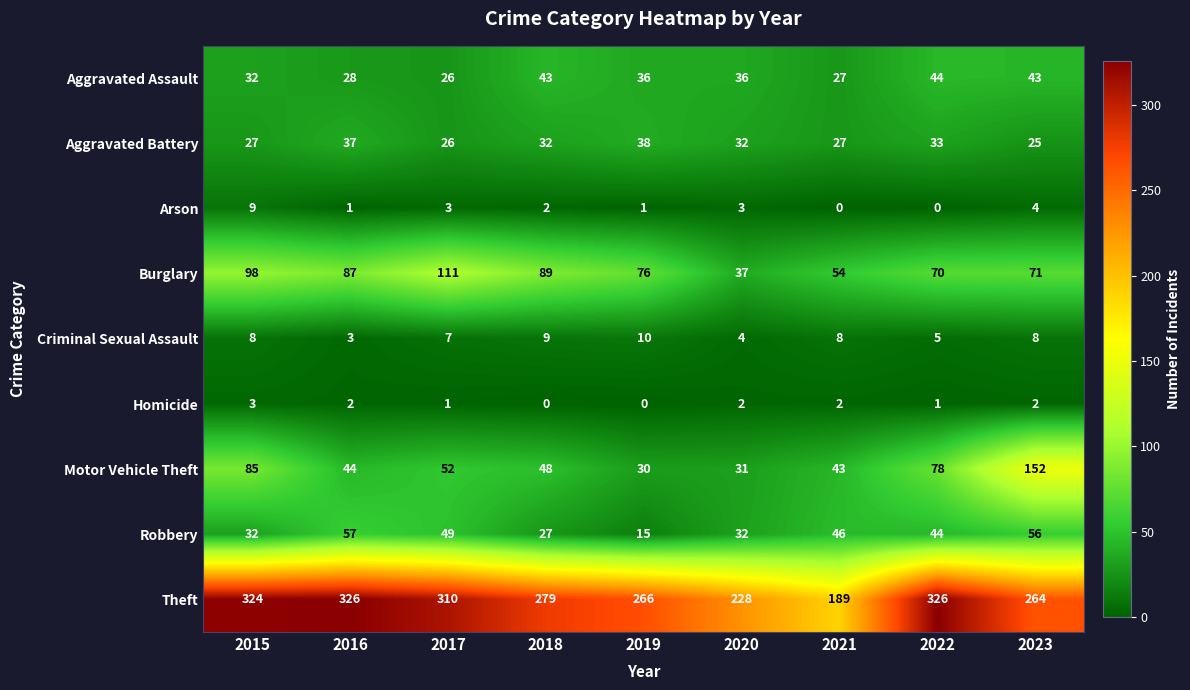

What is the average value of the Aggravated Battery series?

31